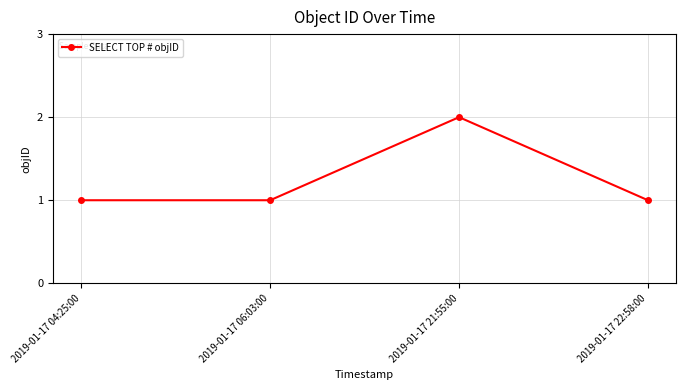

What is the ratio of the value at 2019-01-17 06:03:00 to the value at 2019-01-17 21:55:00?

0.5